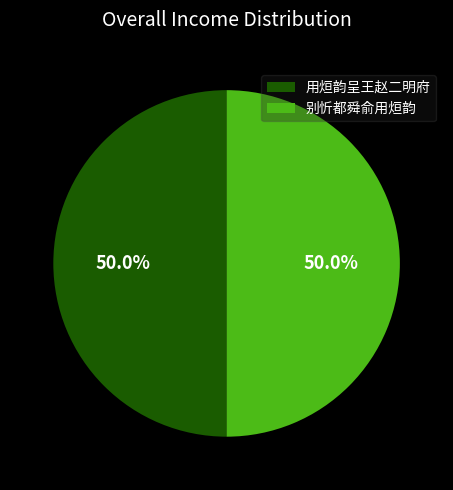

Approximately how many times larger is the value at 用烜韵呈王赵二明府 compared to 别忻都舜俞用烜韵?

1.0